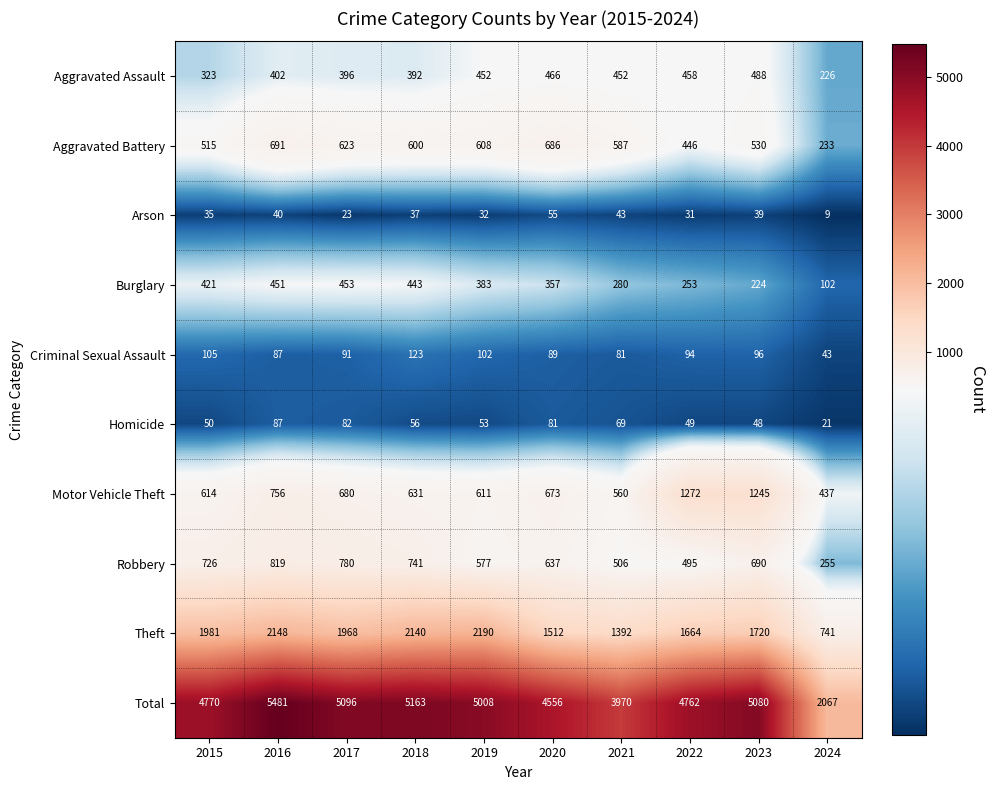

Which series has the widest spread of values?

Total